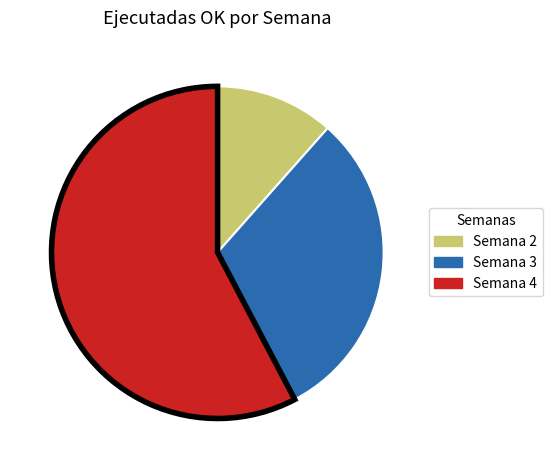

Does any single category account for the majority?

Yes